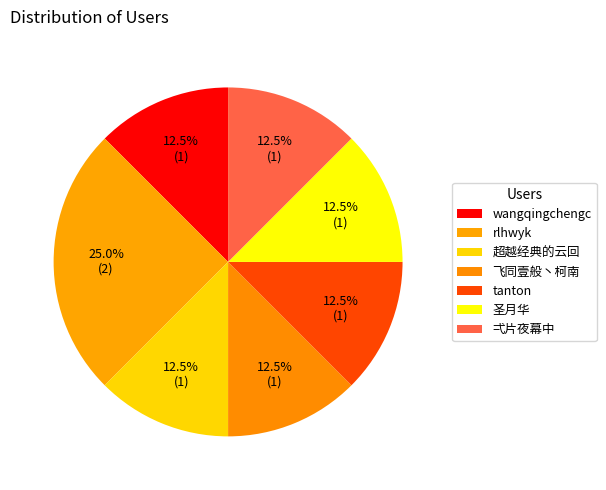

What is the largest slice in the pie chart?

rlhwyk